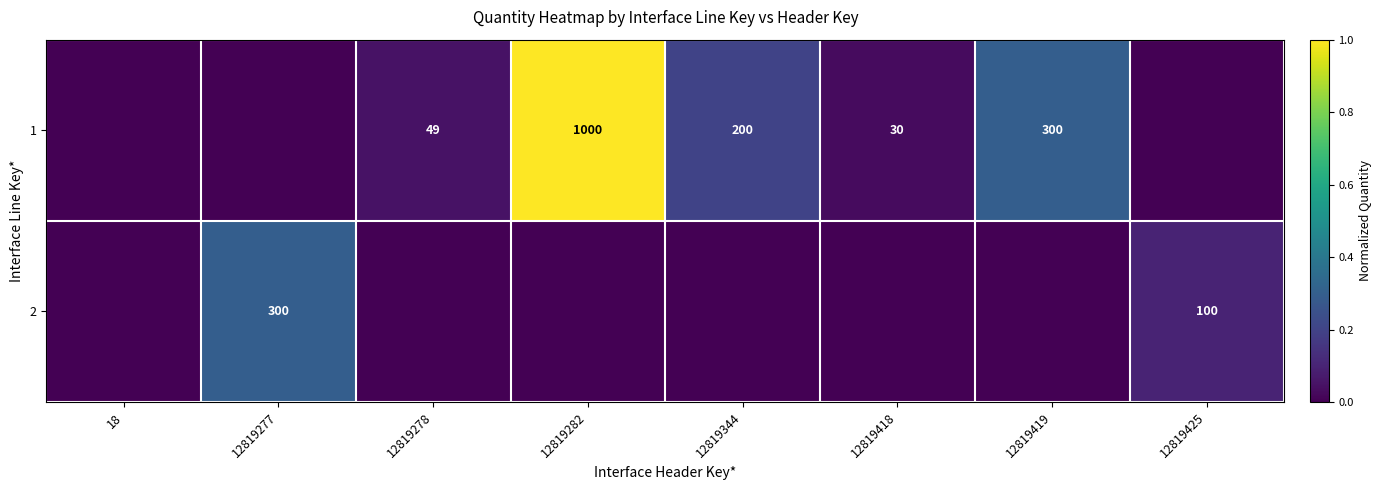

True or false: 1 has a value of 200 at 12819344.

True